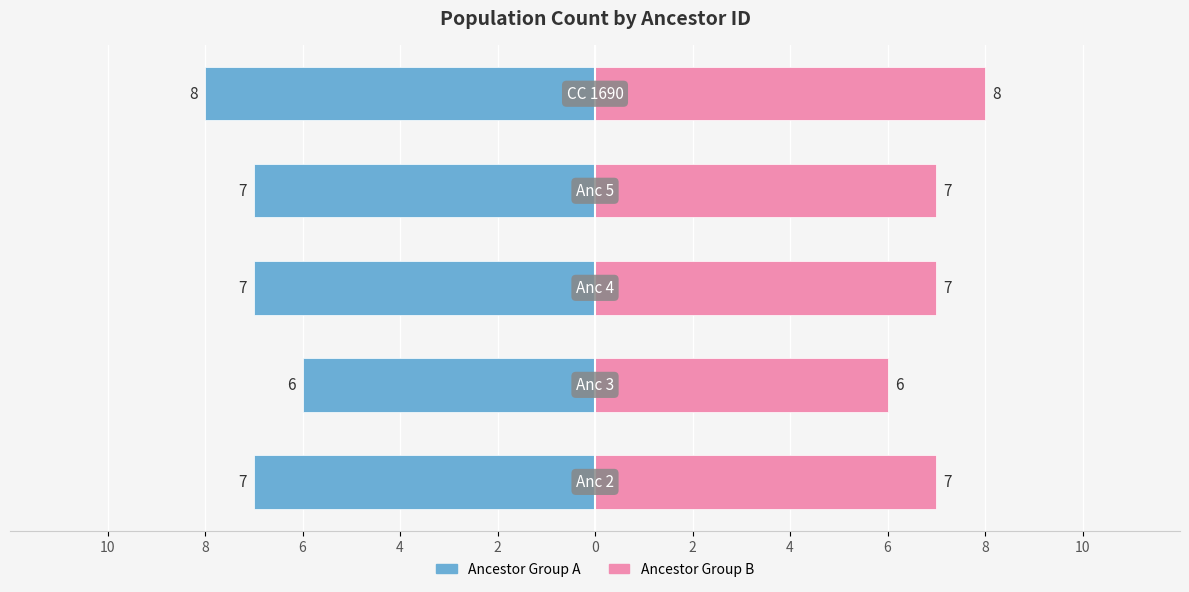

How many bars are there in each group?

2